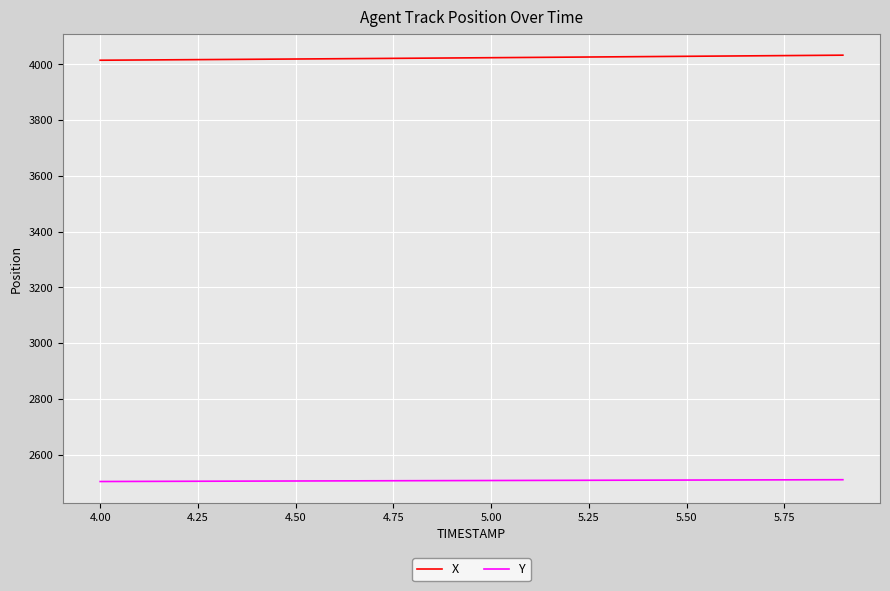

True or false: X and Y cross at least once.

False